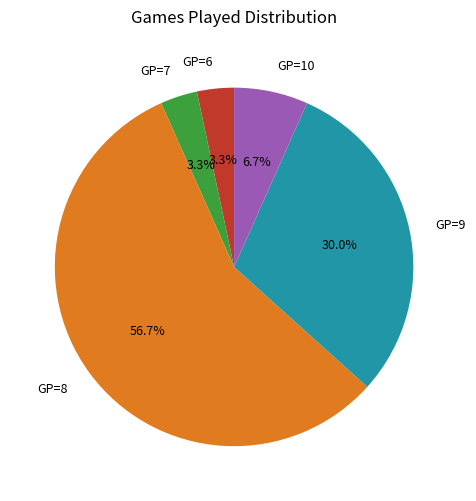

Which has a higher value, GP=8 or GP=6?

GP=8